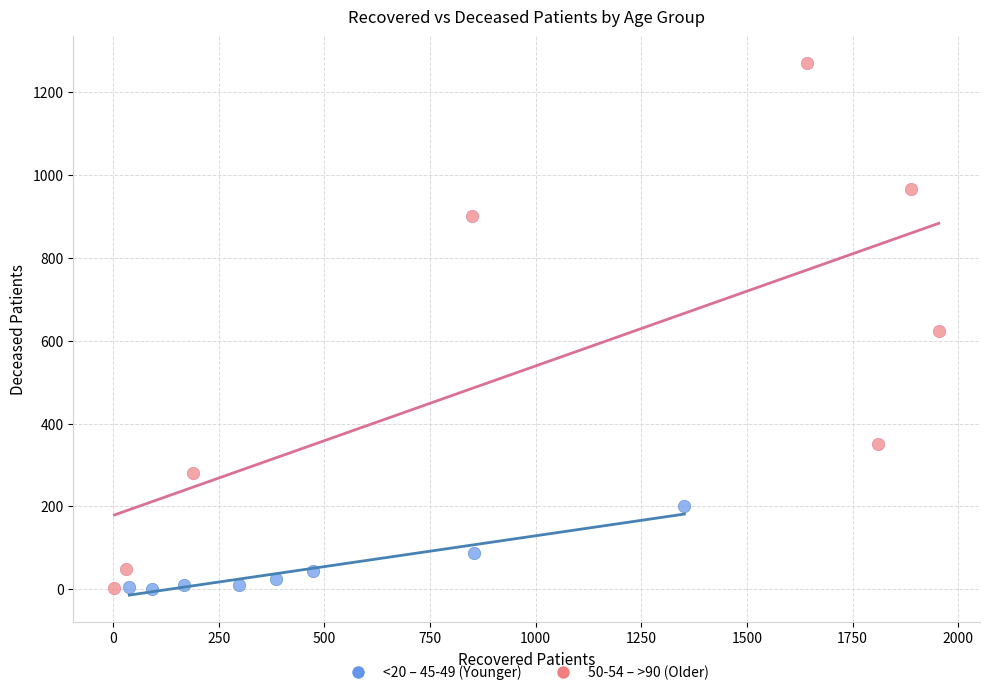

Which series contains the highest Y value?

50-54 – >90 (Older)